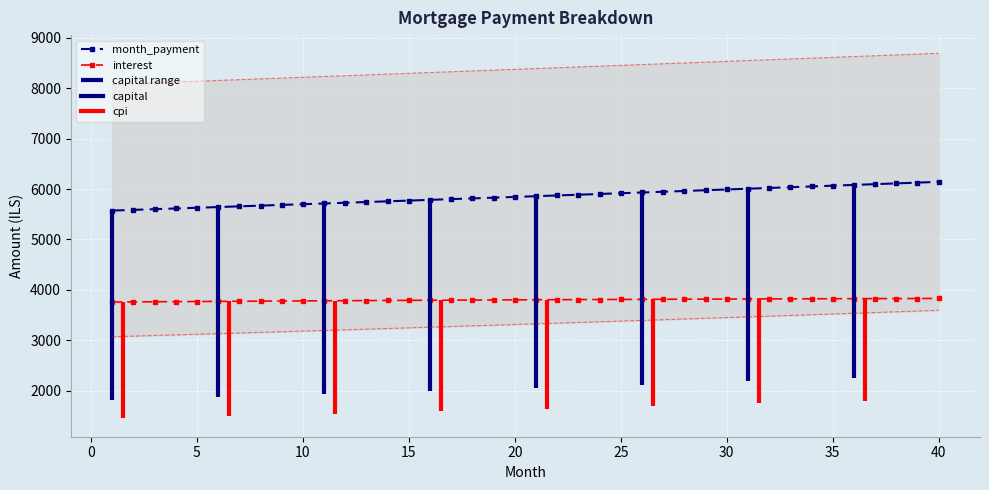

True or false: capital has a value of 5885.0 at 34.

False